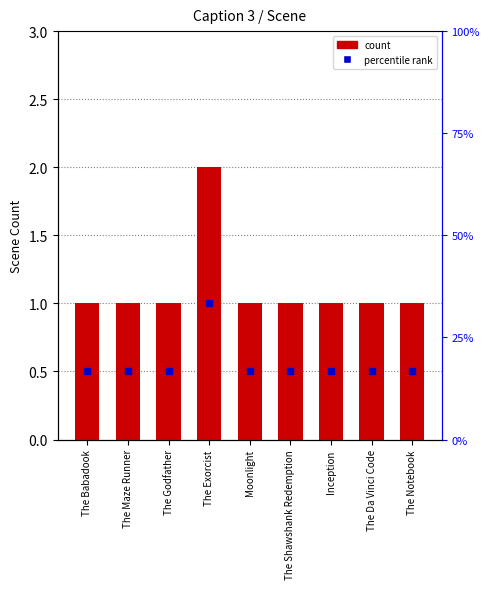

How many bars are there in total?

9